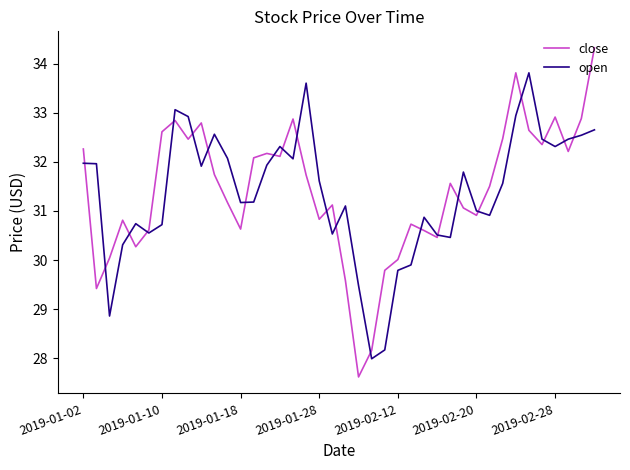

Is this an area chart (filled region under the line)?

No